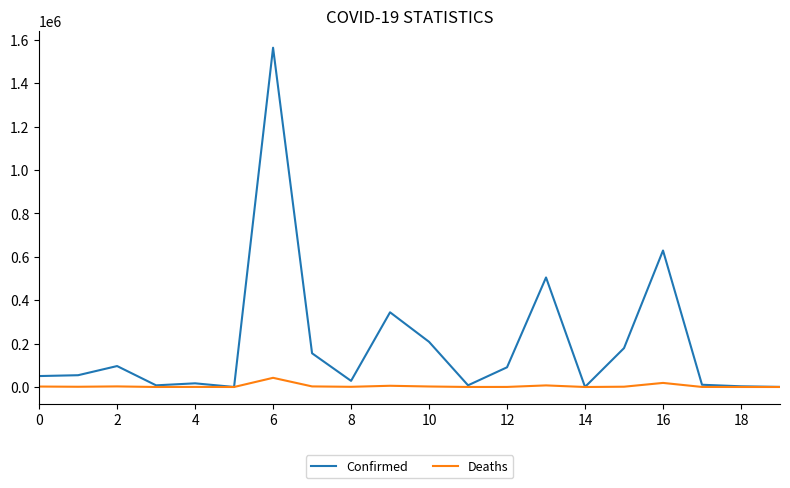

What is the maximum value shown in the chart?

1563865